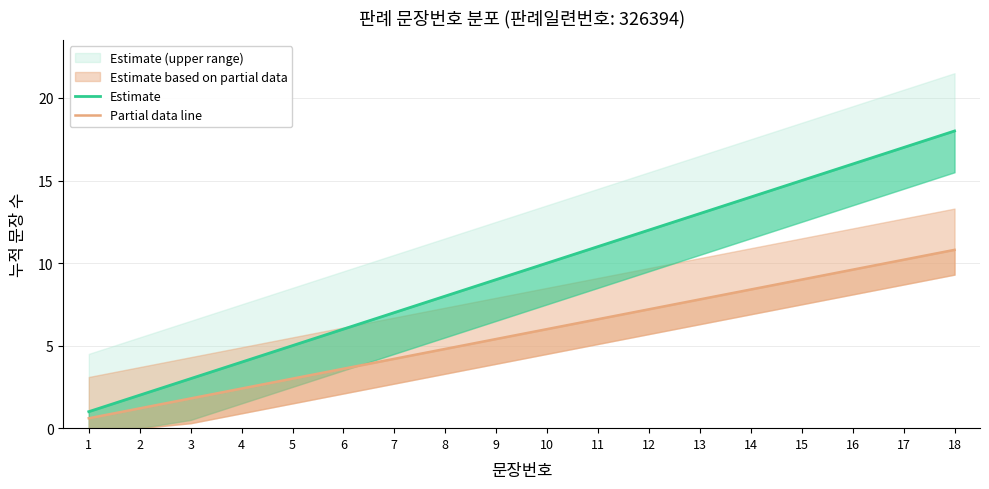

What is the difference between the maximum and second lowest values in the Estimate series?

16.0